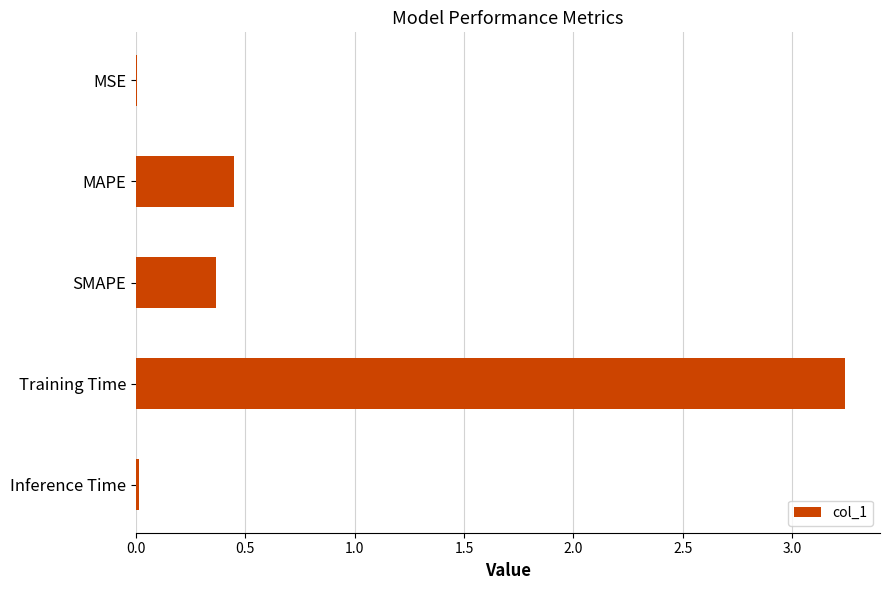

The value at SMAPE is 0.4. True or false?

True